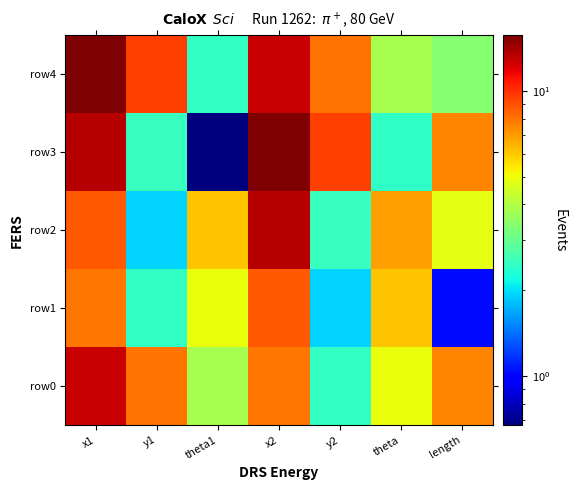

What is the spread (max minus min) of values at x2?

7.8